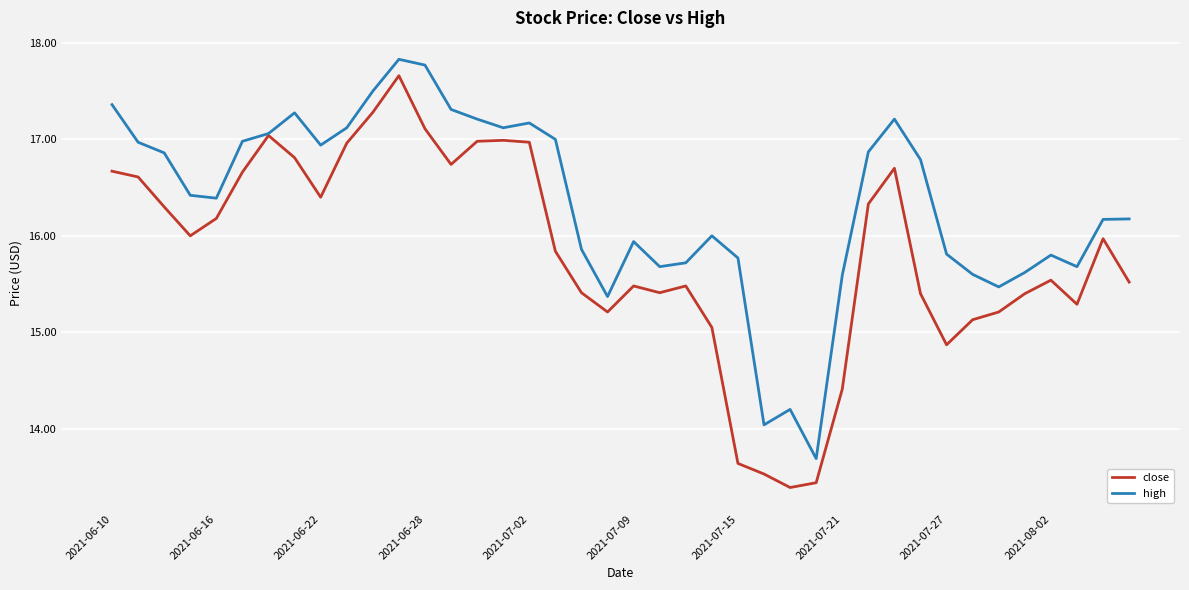

Which series has the largest total across all categories?

high